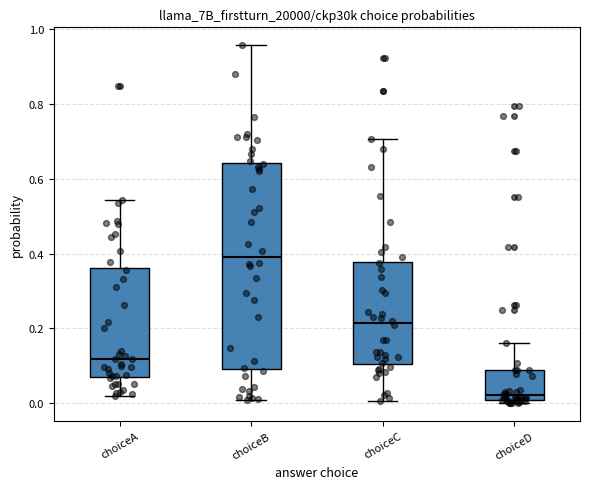

Which box's median line is the lowest?

choiceD